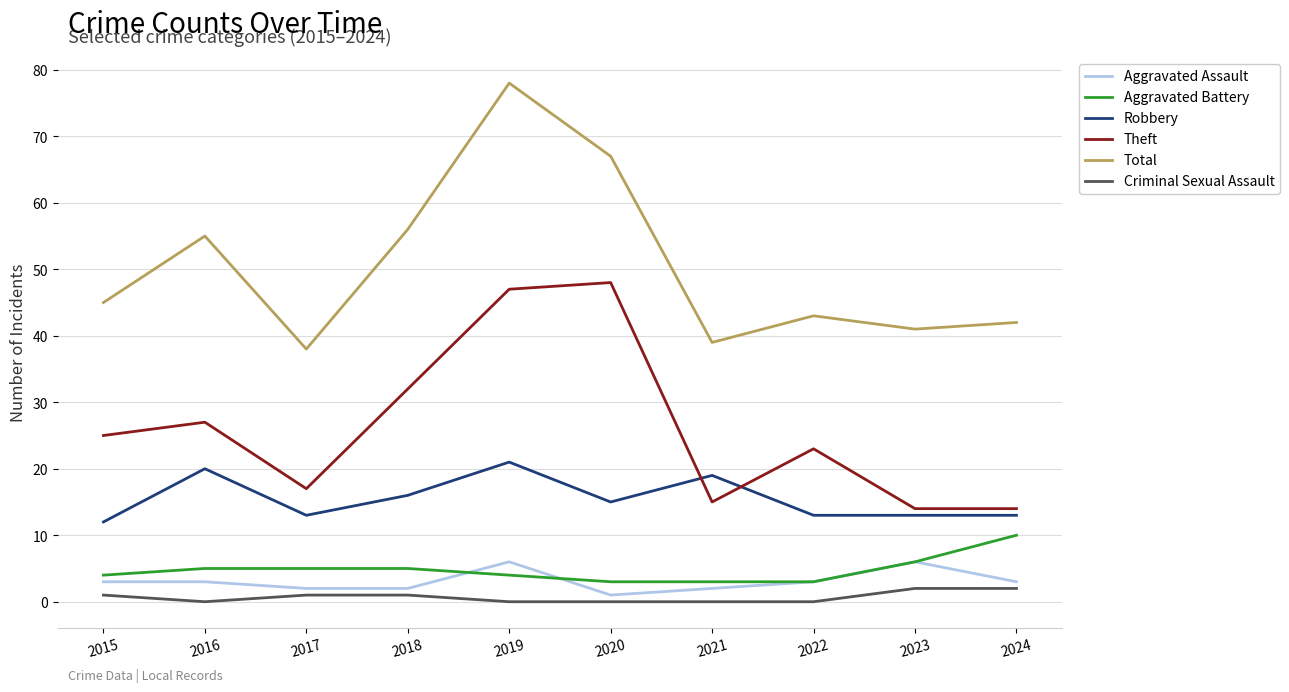

Rank the series by their maximum value, from lowest to highest.

Criminal Sexual Assault, Aggravated Assault, Aggravated Battery, Robbery, Theft, Total